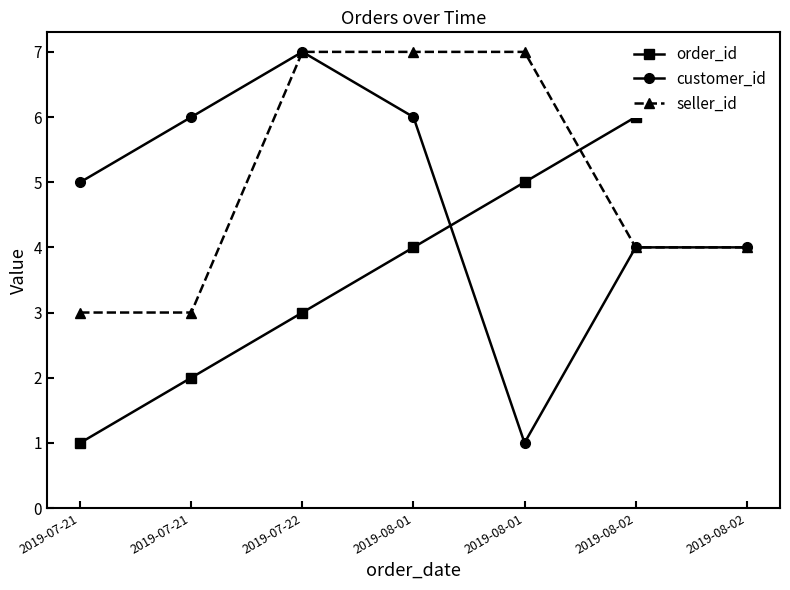

Reading left to right, extract all data points from this chart.

order_id: 1	2	3	4	5	6	7
customer_id: 5	6	7	6	1	4	4
seller_id: 3	3	7	7	7	4	4